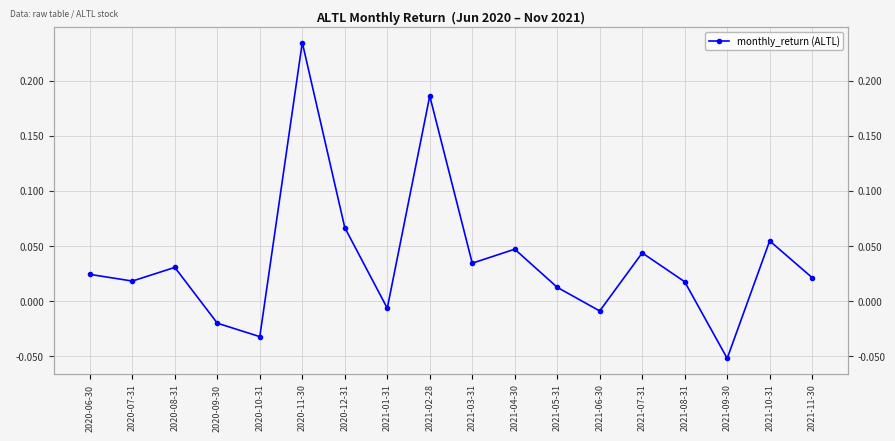

Does the chart display data point markers on the line(s)?

Yes